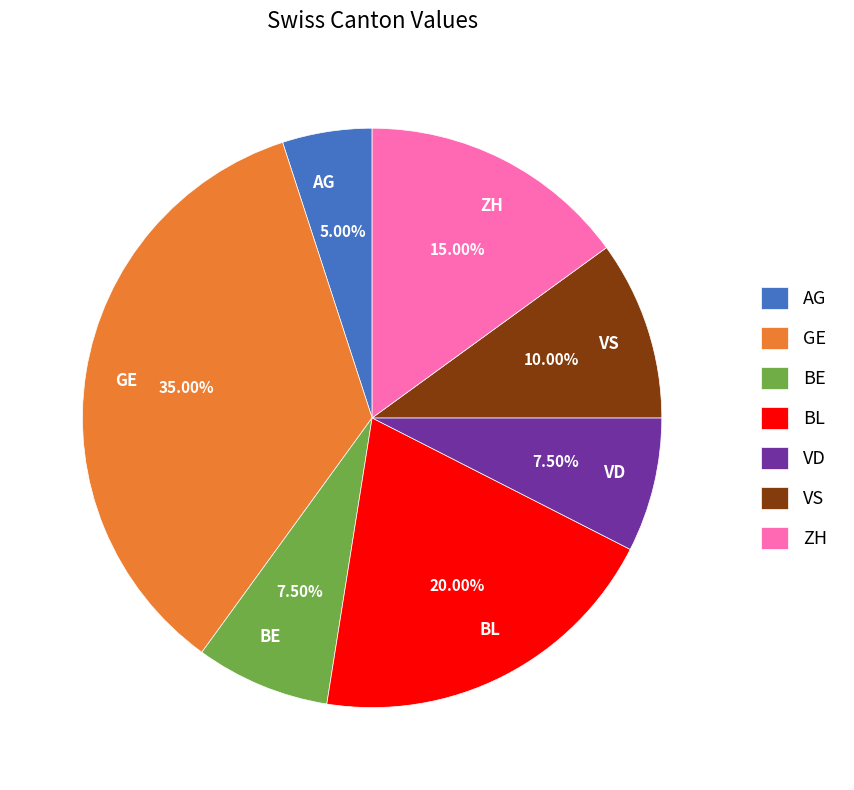

Which category has the biggest portion of the pie?

GE